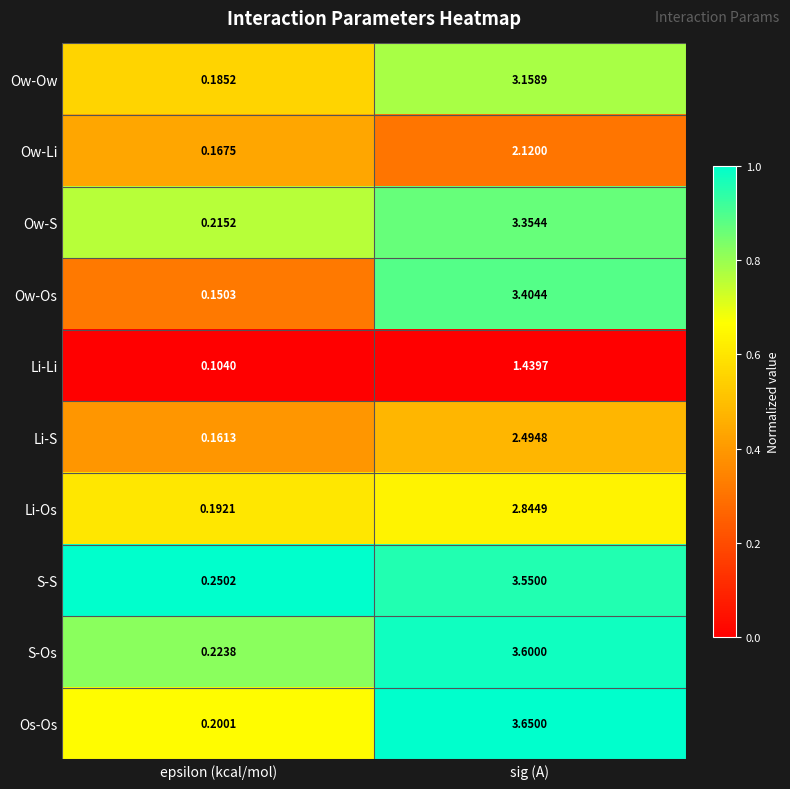

Rank the series at sig (A) from lowest to highest value.

Li-Li, Ow-Li, Li-S, Li-Os, Ow-Ow, Ow-S, Ow-Os, S-S, S-Os, Os-Os